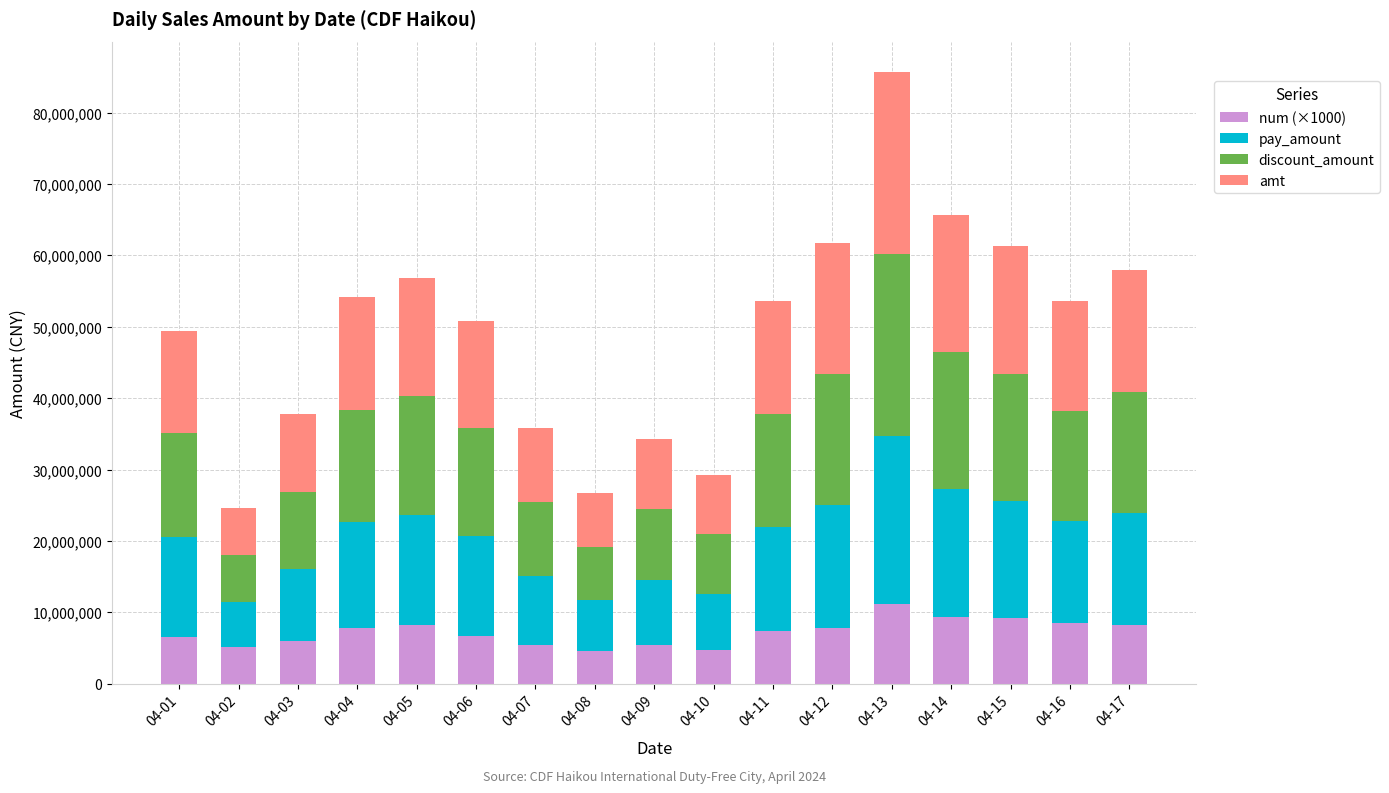

What is the maximum value for num (×1000)?

11132000.0